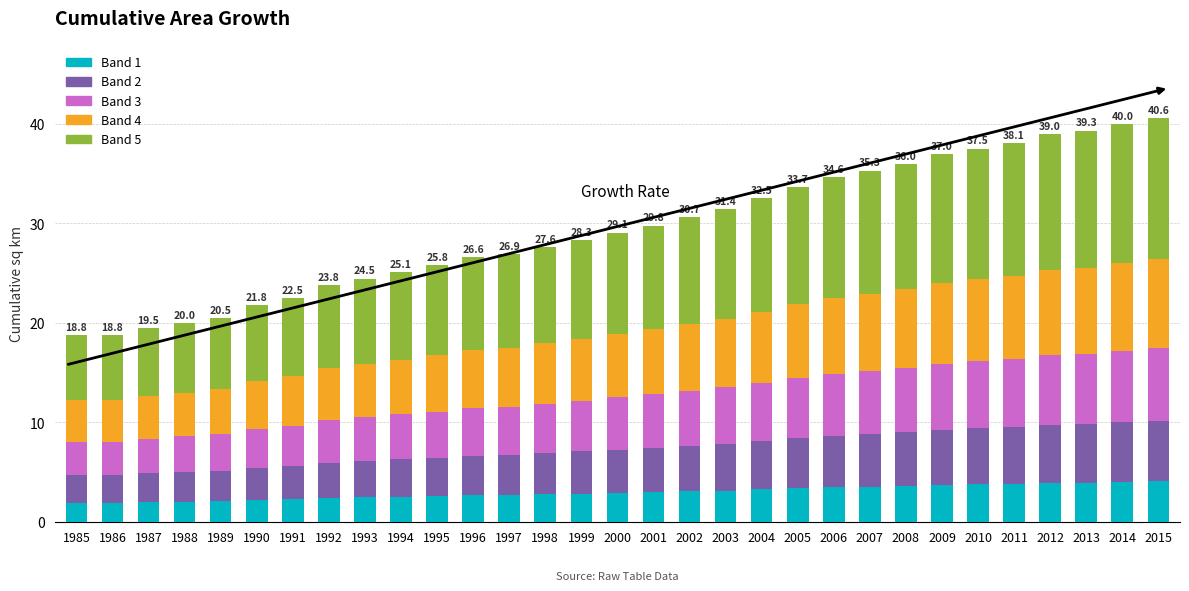

What is the total value across all series at 1993?

24.5